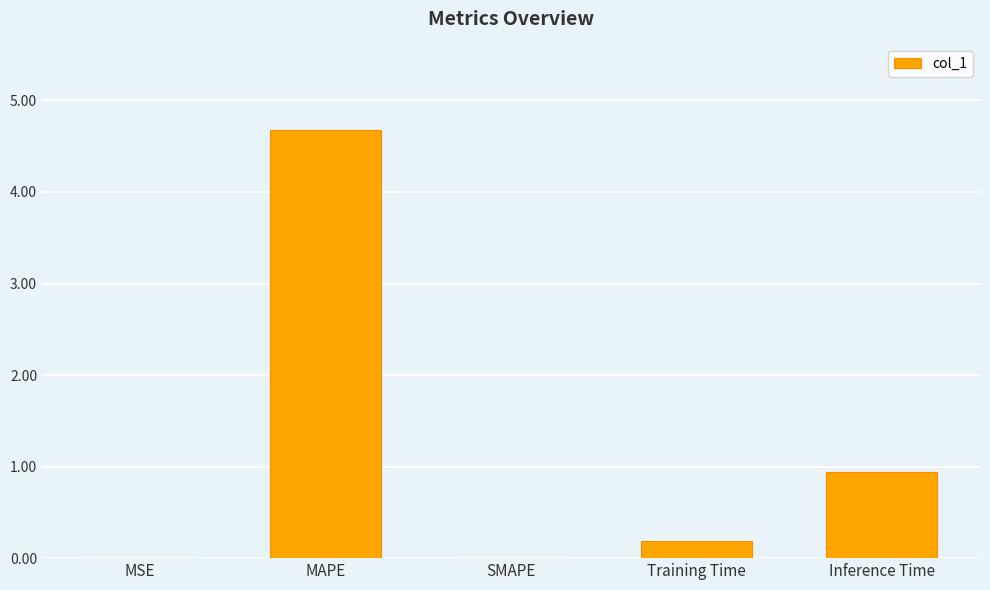

How many data points does each series have?

5